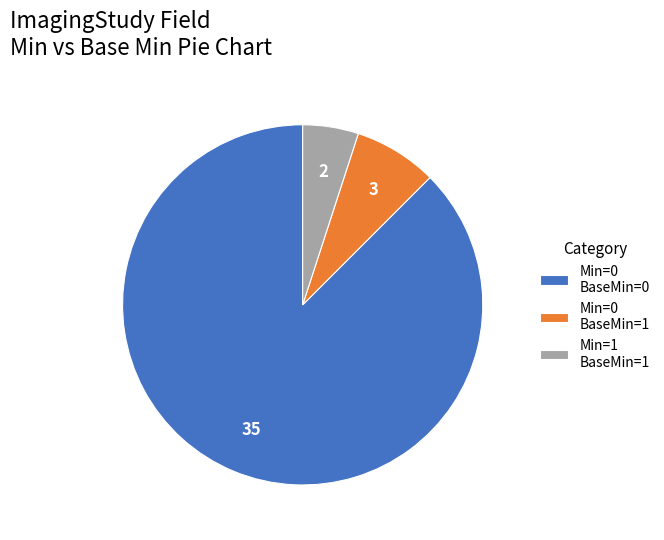

Combined, do Min=0 BaseMin=1 and Min=0 BaseMin=0 account for over 50%?

Yes